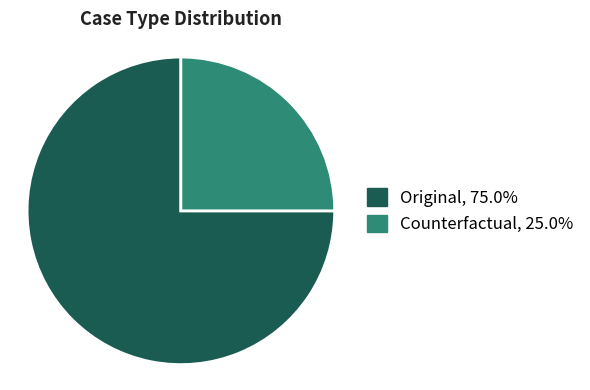

Does Original represent more than half of the total?

Yes